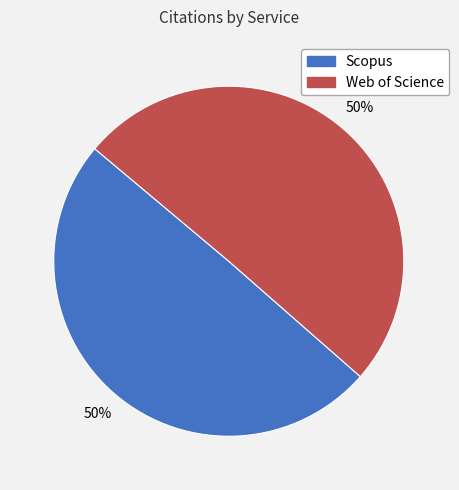

Approximately how many times larger is the value at Scopus compared to Web of Science?

1.0